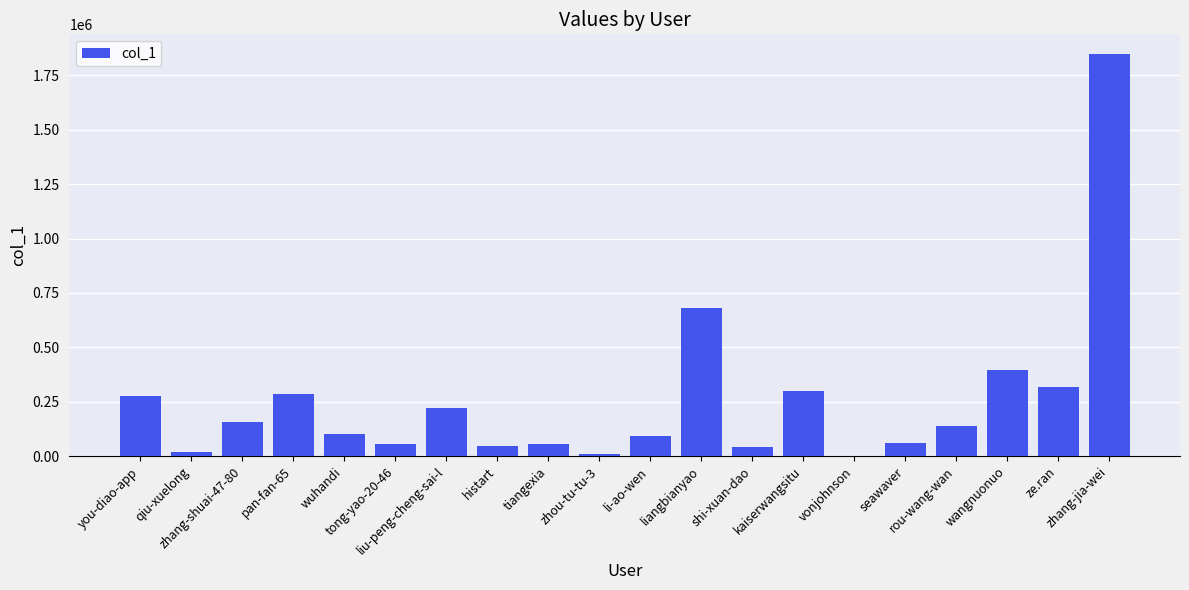

What is the greatest value displayed?

1846079